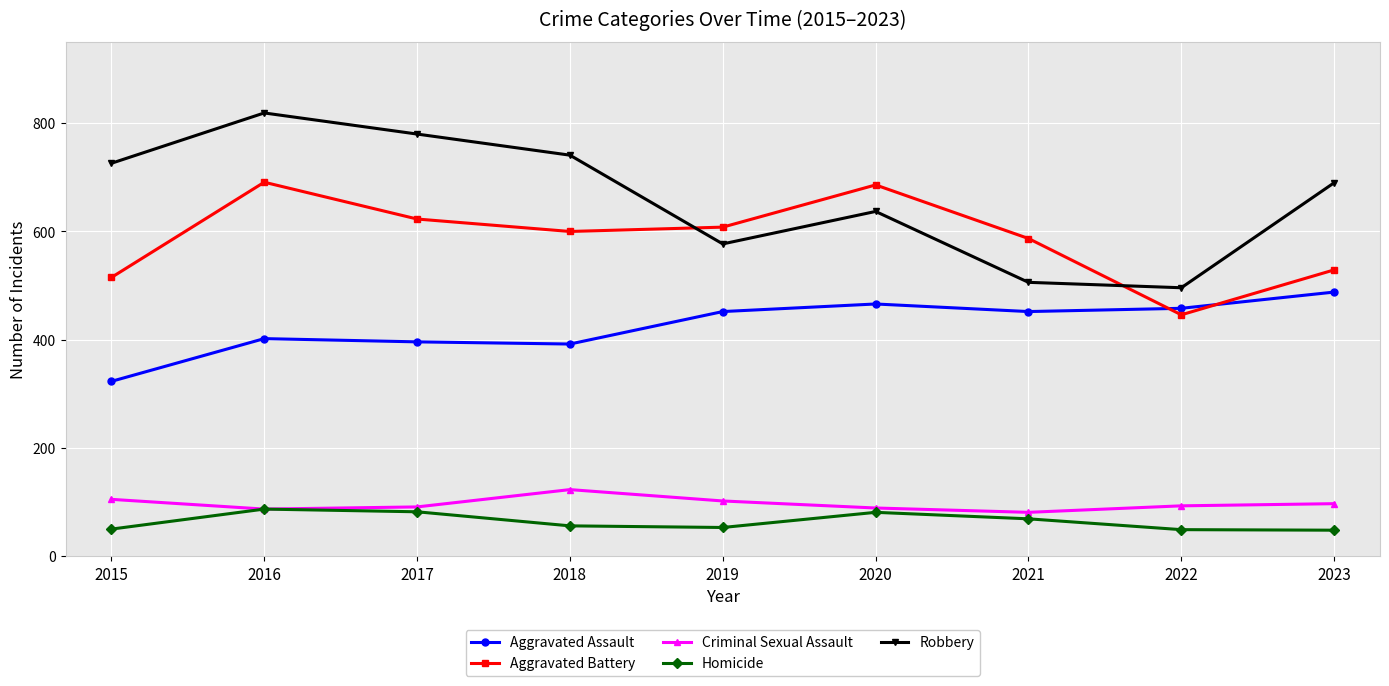

What is the difference between the Homicide values at 2020 and 2016?

6